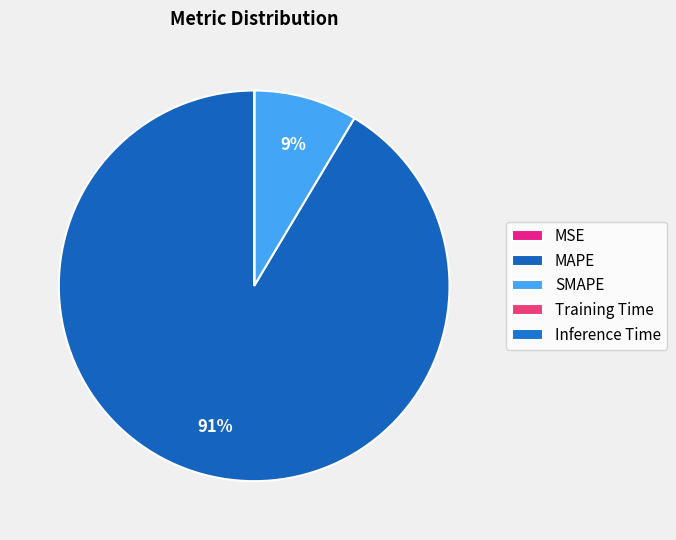

What percentage do MAPE and Training Time together represent?

91.4%